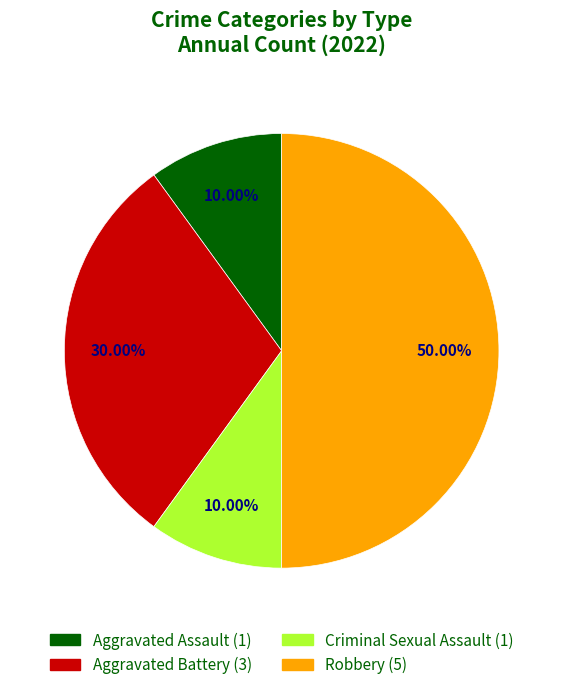

What percentage is NOT represented by Aggravated Battery?

70.0%